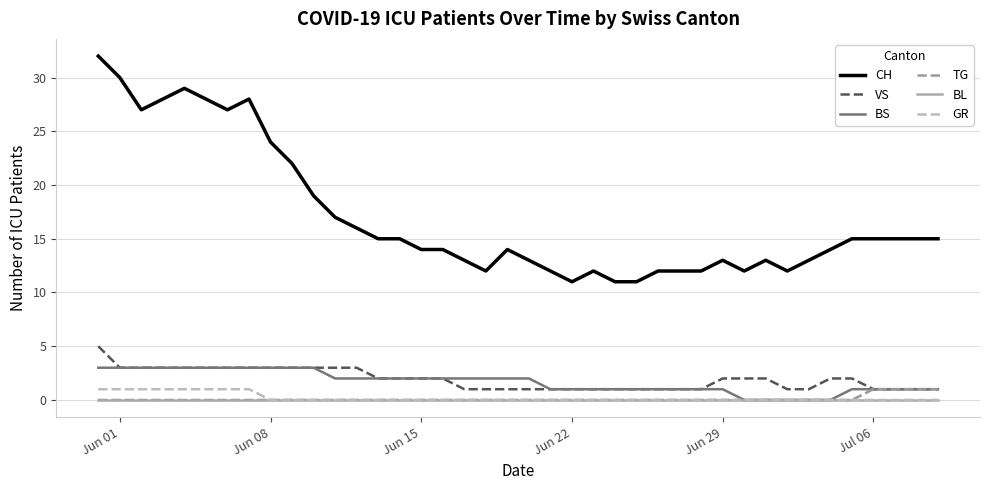

True or false: CH and BL intersect in this chart.

False